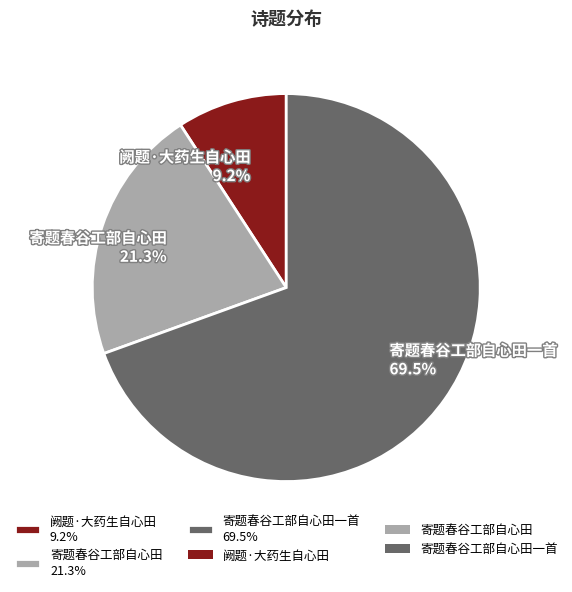

What is the majority slice?

寄题春谷工部自心田一首 69.5%